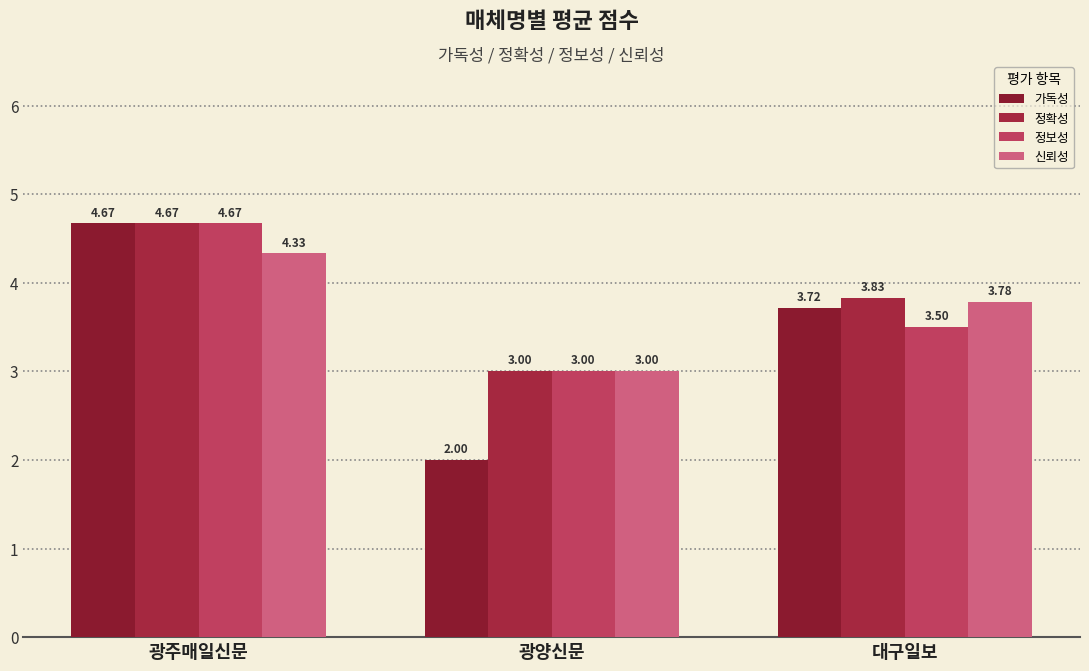

What is the minimum value shown in the chart?

2.0